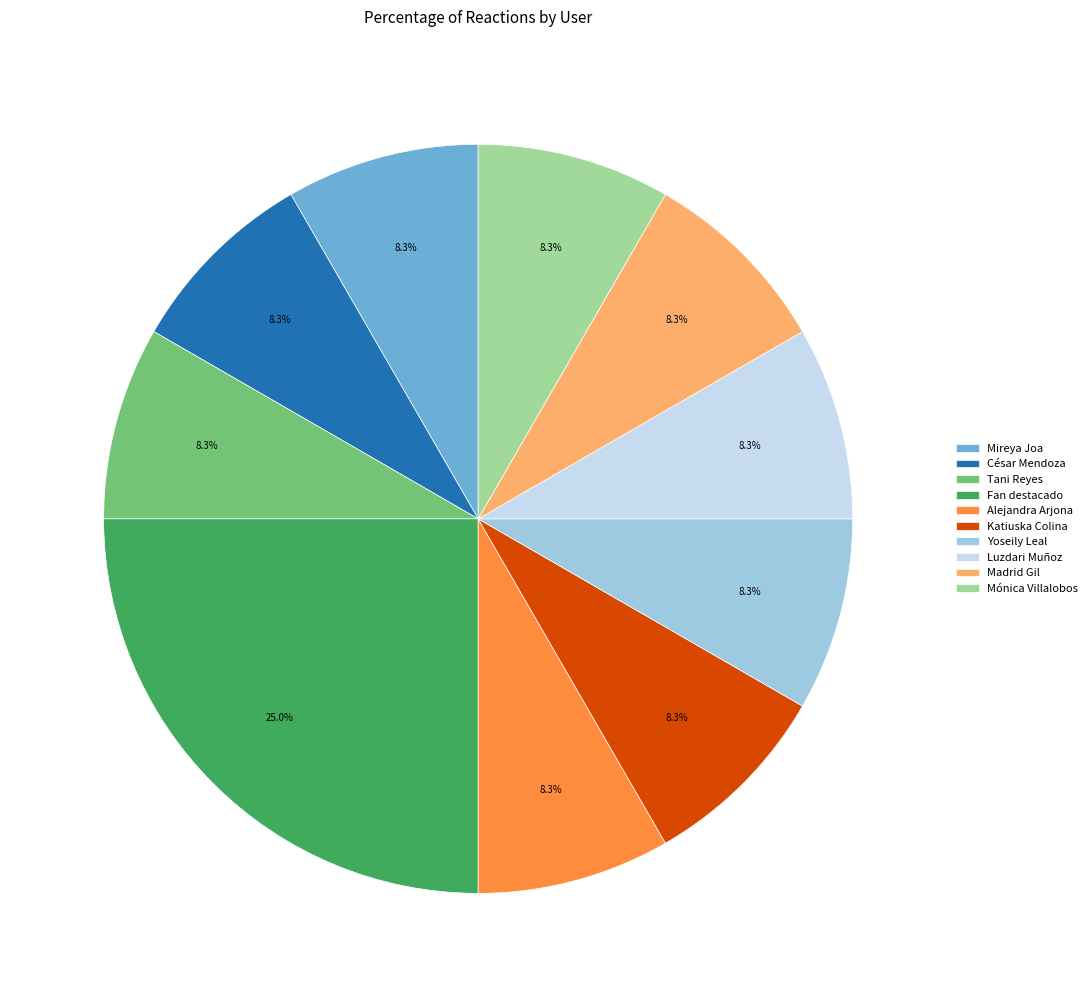

Which slice is the largest?

Fan destacado